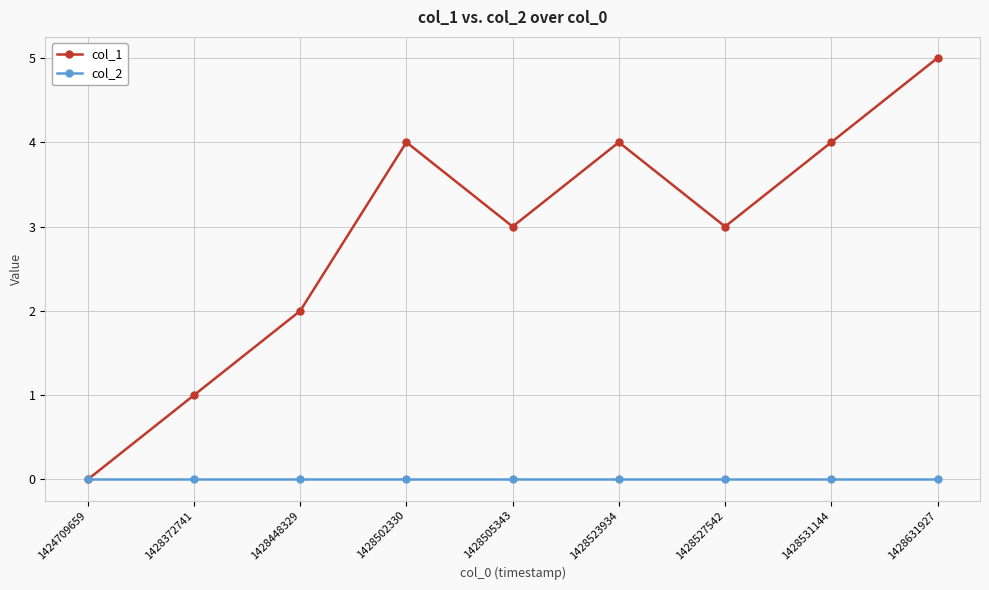

The col_2 series shows 0 at 1428523934. True or false?

True